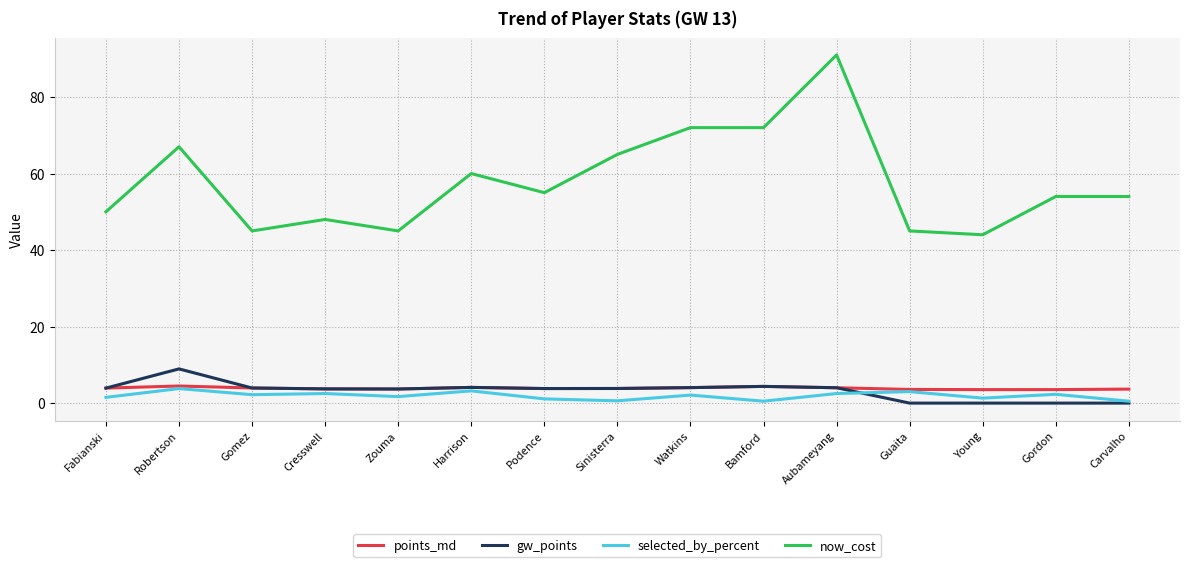

What is the spread (max minus min) of values at Guaita?

45.0